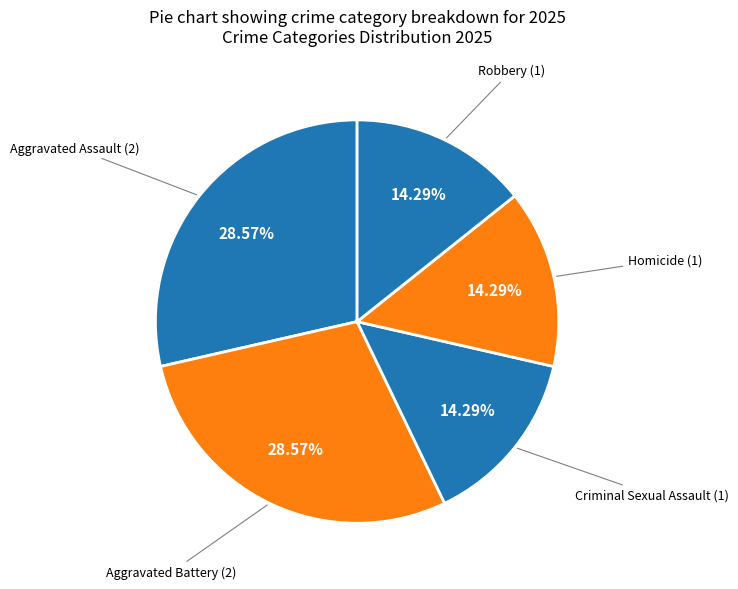

Is there a majority slice in this chart?

No